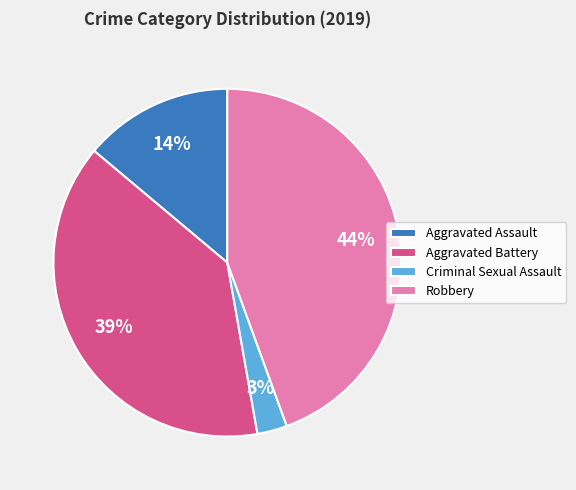

Does Aggravated Assault represent more than half of the total?

No